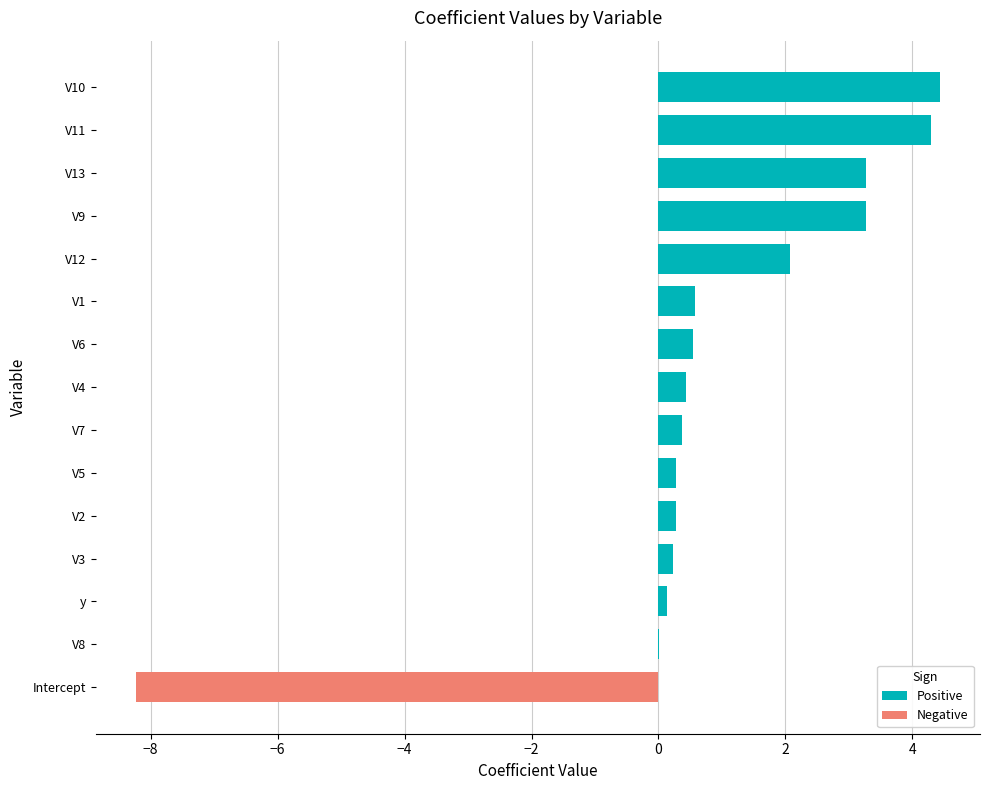

Which series has the largest range (max minus min)?

Negative